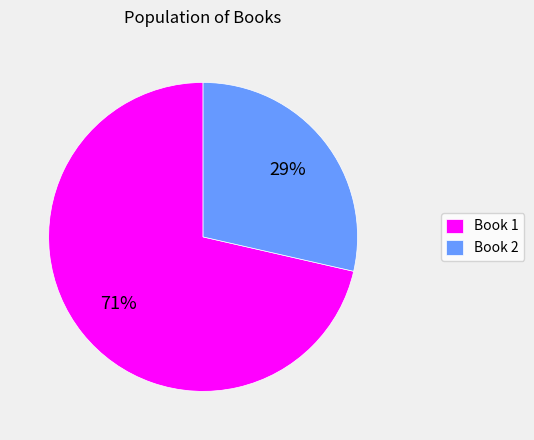

Rank the categories by value from lowest to highest.

Book 2, Book 1